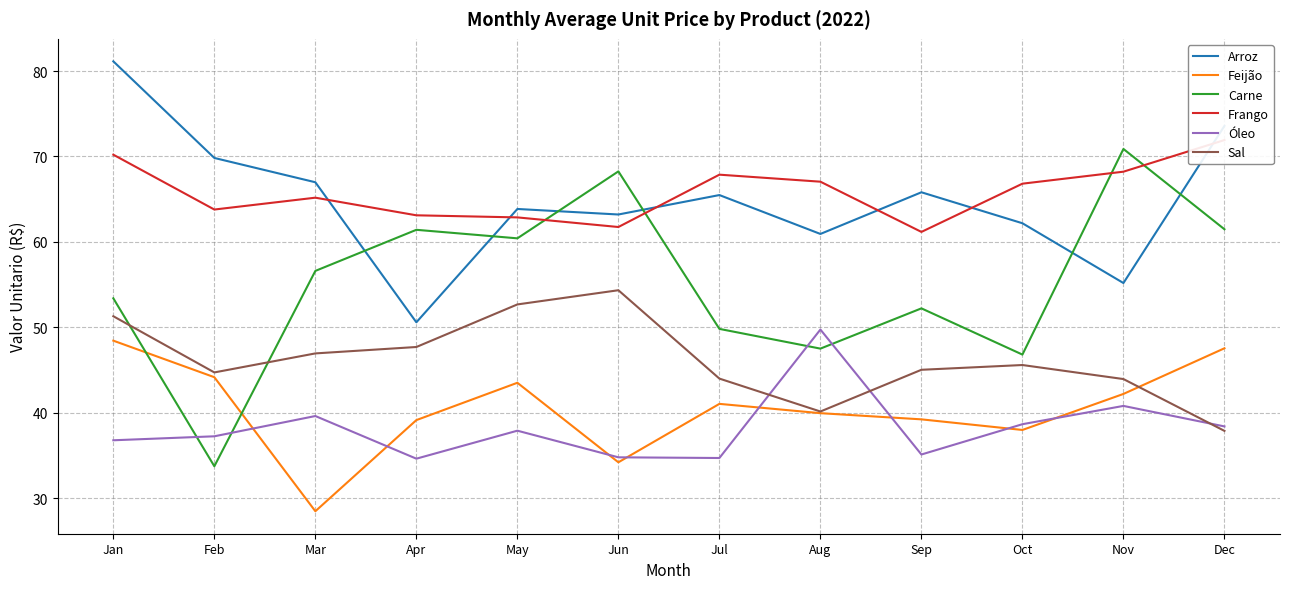

Where is the first local maximum for Frango?

Mar